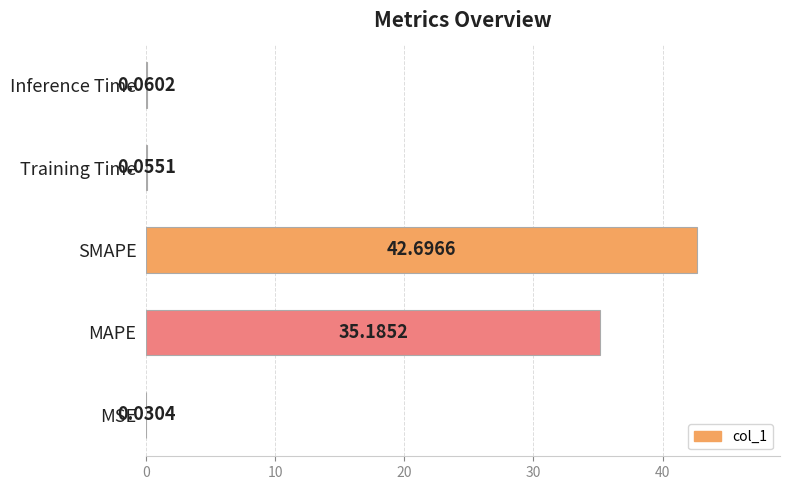

Which category has the highest value across all series?

SMAPE